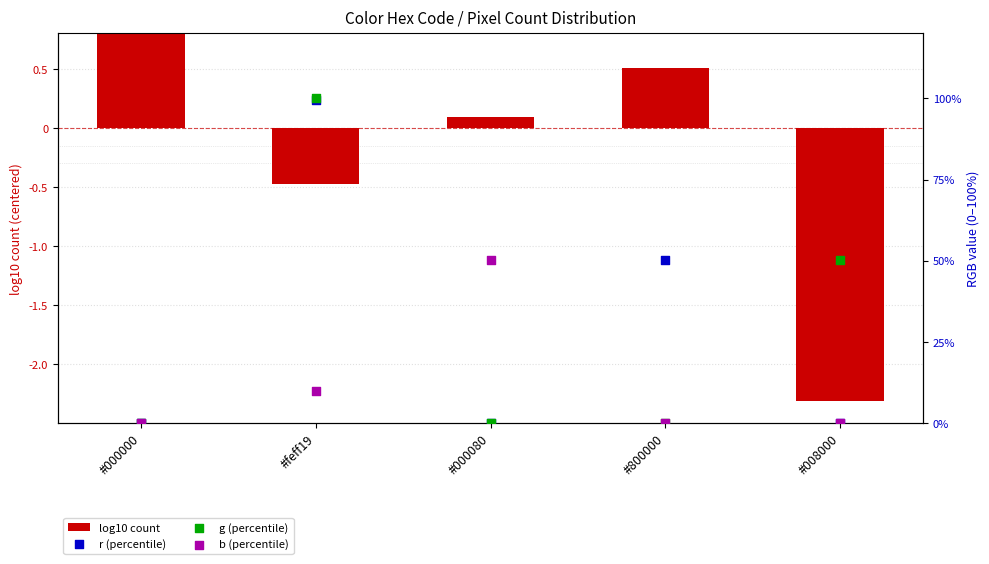

What are all the series names shown in the legend?

log10 count, r (percentile), g (percentile), b (percentile)